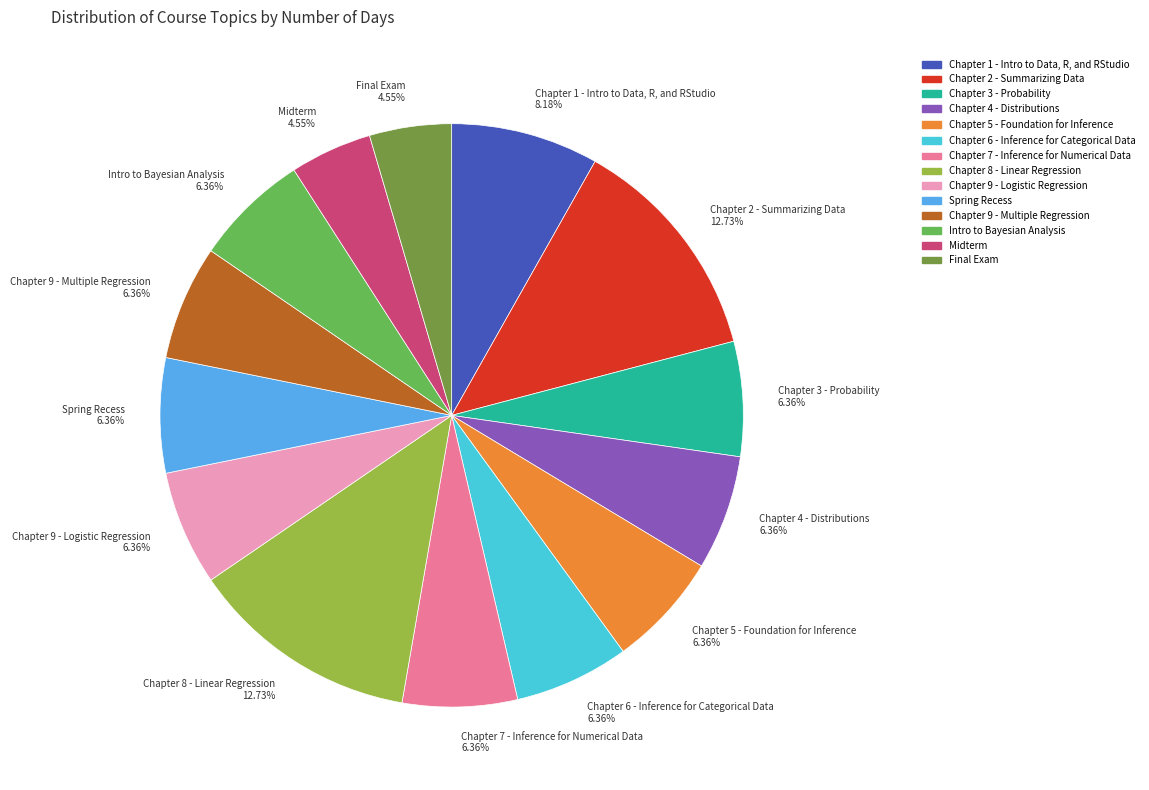

Which has a higher value, Final Exam 4.55% or Chapter 6 - Inference for Categorical Data 6.36%?

Chapter 6 - Inference for Categorical Data 6.36%